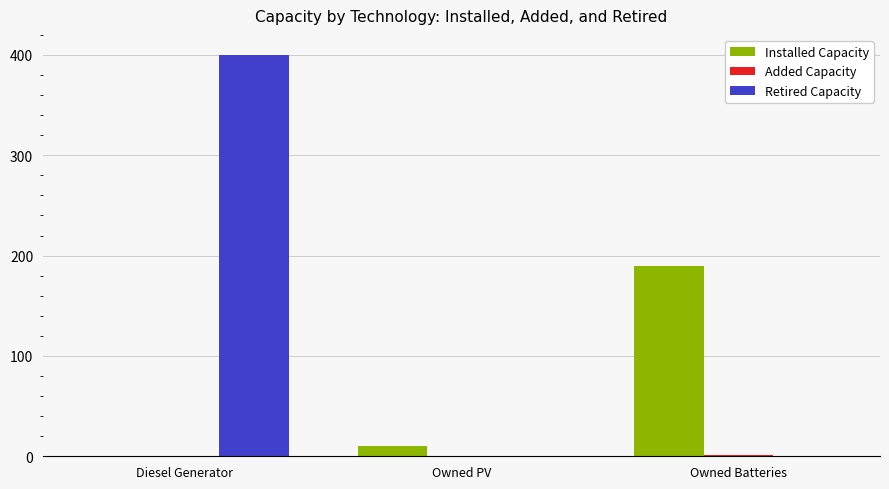

At which label does Installed Capacity reach its peak?

Owned Batteries